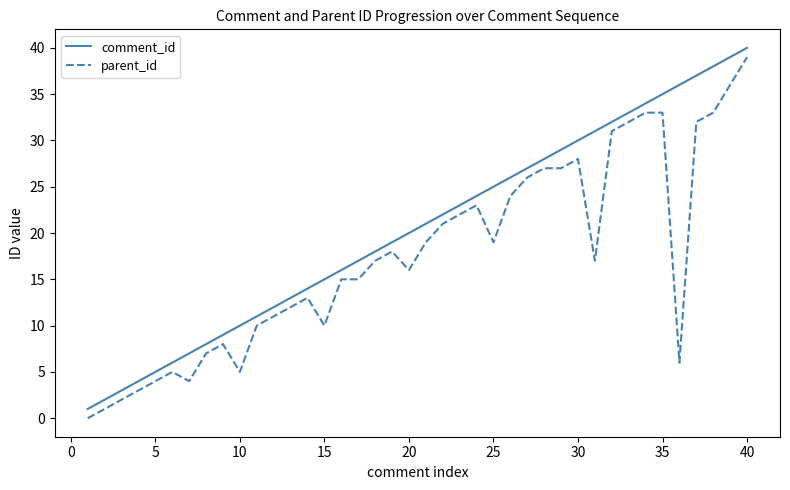

List the series in order of their overall mean, highest first.

comment_id, parent_id